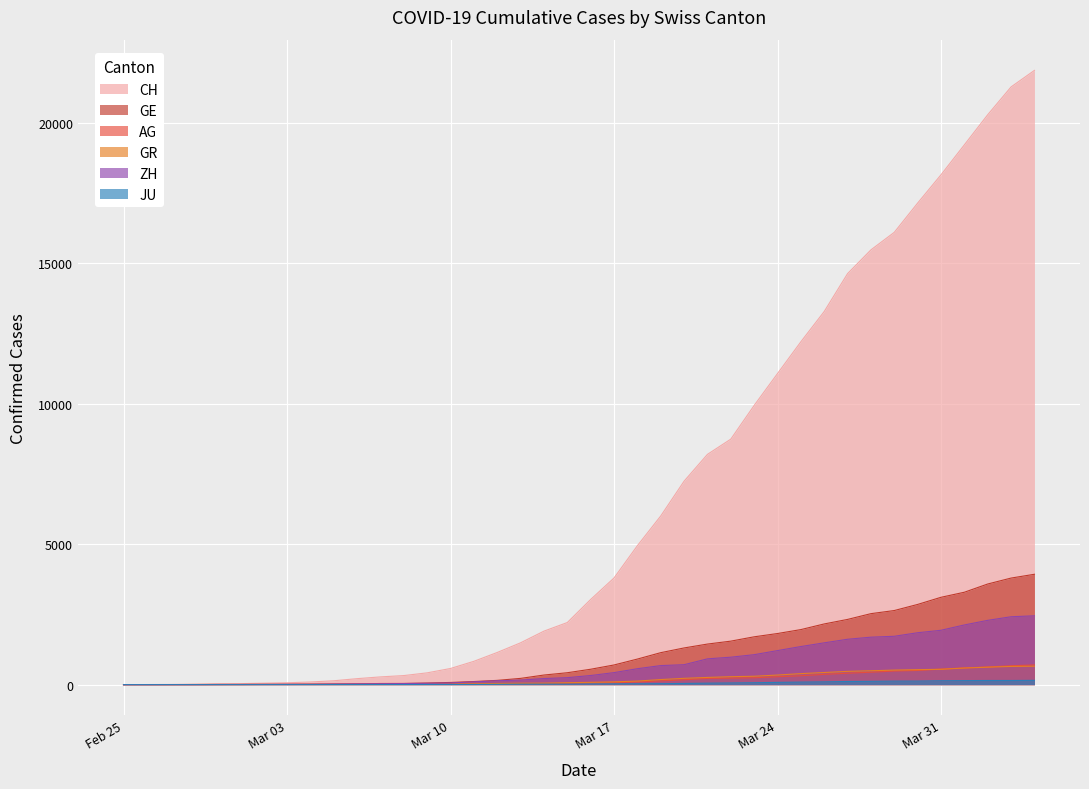

Reading left to right, transcribe all the data shown in this chart.

CH: 0	5	9	19	31	37	53	68	95	139	214	277	324	421	576	831	1146	1490	1905	2211	3032	3796	4945	6002	7240	8194	8736	9935	11069	12200	13278	14625	15470	16094	17135	18141	19207	20278	21267	21855
GE: 0	1	1	4	8	9	10	13	15	20	29	42	44	59	79	112	153	224	343	425	549	701	911	1139	1307	1445	1549	1703	1820	1960	2161	2322	2527	2638	2855	3109	3289	3582	3793	3928
AG: 0	1	1	1	3	4	7	7	10	11	12	14	14	15	18	20	27	30	33	43	56	69	96	134	175	223	235	245	283	318	367	407	444	485	506	554	596	631	673	702
GR: 0	2	2	6	6	6	9	9	12	14	16	17	18	18	22	31	43	53	56	71	84	101	128	182	226	258	284	300	343	393	433	474	495	519	535	547	592	622	649	657
ZH: 0	0	2	2	6	7	10	13	15	23	29	34	40	49	62	101	140	163	218	250	326	429	568	679	711	919	978	1067	1213	1357	1489	1616	1690	1722	1848	1936	2125	2289	2417	2450
JU: 0	0	1	1	1	1	1	2	2	4	4	5	5	7	7	7	12	17	18	19	25	29	32	36	44	54	61	69	82	92	100	114	119	127	128	140	145	149	149	154